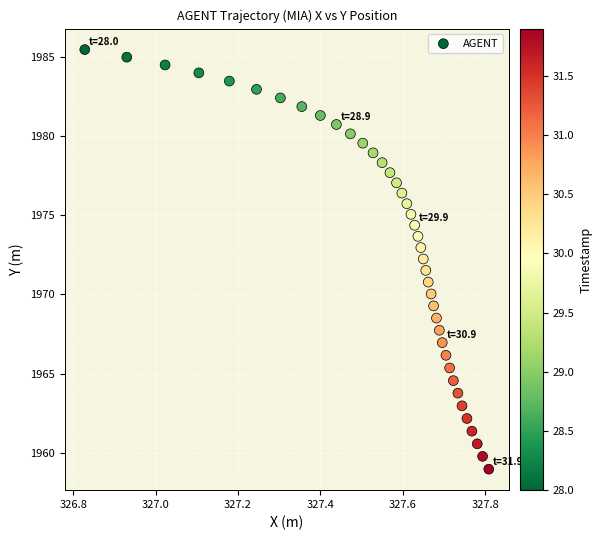

What is the range of X values (max minus min)?

1.0